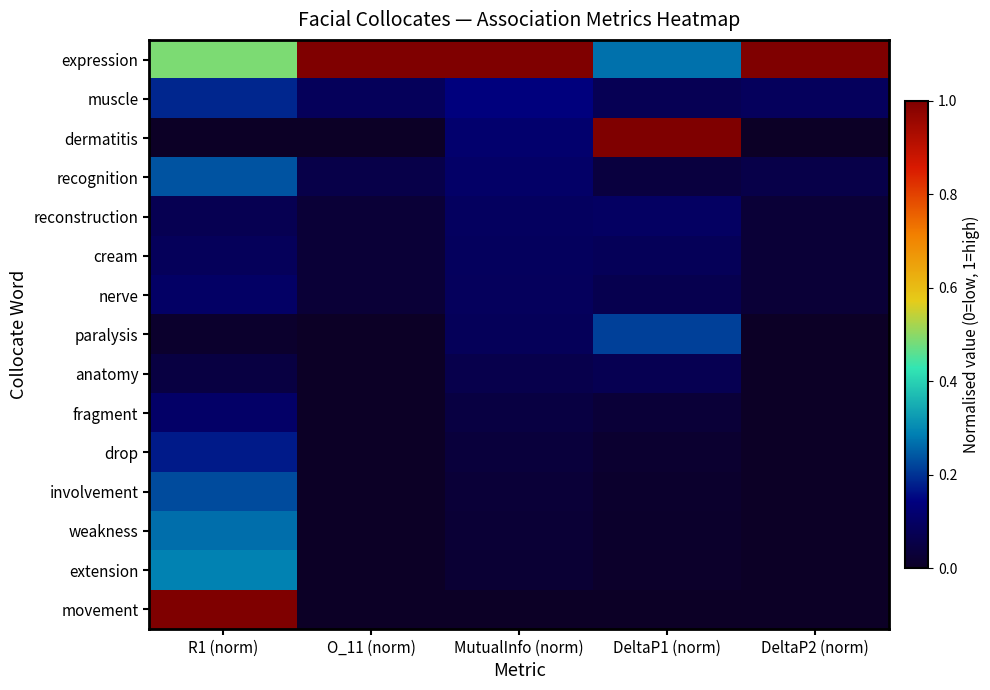

Reading left to right, what are all the values shown in this chart?

expression: R1 (norm)=0.5	O_11 (norm)=1.0	MutualInfo (norm)=1.0	DeltaP1 (norm)=0.3	DeltaP2 (norm)=1.0
muscle: R1 (norm)=0.2	O_11 (norm)=0.1	MutualInfo (norm)=0.1	DeltaP1 (norm)=0.1	DeltaP2 (norm)=0.1
dermatitis: R1 (norm)=0.0	O_11 (norm)=0.0	MutualInfo (norm)=0.1	DeltaP1 (norm)=1.0	DeltaP2 (norm)=0.0
recognition: R1 (norm)=0.2	O_11 (norm)=0.1	MutualInfo (norm)=0.1	DeltaP1 (norm)=0.0	DeltaP2 (norm)=0.1
reconstruction: R1 (norm)=0.1	O_11 (norm)=0.0	MutualInfo (norm)=0.1	DeltaP1 (norm)=0.1	DeltaP2 (norm)=0.0
cream: R1 (norm)=0.1	O_11 (norm)=0.0	MutualInfo (norm)=0.1	DeltaP1 (norm)=0.1	DeltaP2 (norm)=0.0
nerve: R1 (norm)=0.1	O_11 (norm)=0.0	MutualInfo (norm)=0.1	DeltaP1 (norm)=0.1	DeltaP2 (norm)=0.0
paralysis: R1 (norm)=0.0	O_11 (norm)=0.0	MutualInfo (norm)=0.1	DeltaP1 (norm)=0.2	DeltaP2 (norm)=0.0
anatomy: R1 (norm)=0.0	O_11 (norm)=0.0	MutualInfo (norm)=0.1	DeltaP1 (norm)=0.1	DeltaP2 (norm)=0.0
fragment: R1 (norm)=0.1	O_11 (norm)=0.0	MutualInfo (norm)=0.0	DeltaP1 (norm)=0.0	DeltaP2 (norm)=0.0
drop: R1 (norm)=0.2	O_11 (norm)=0.0	MutualInfo (norm)=0.0	DeltaP1 (norm)=0.0	DeltaP2 (norm)=0.0
involvement: R1 (norm)=0.2	O_11 (norm)=0.0	MutualInfo (norm)=0.0	DeltaP1 (norm)=0.0	DeltaP2 (norm)=0.0
weakness: R1 (norm)=0.3	O_11 (norm)=0.0	MutualInfo (norm)=0.0	DeltaP1 (norm)=0.0	DeltaP2 (norm)=0.0
extension: R1 (norm)=0.3	O_11 (norm)=0.0	MutualInfo (norm)=0.0	DeltaP1 (norm)=0.0	DeltaP2 (norm)=0.0
movement: R1 (norm)=1.0	O_11 (norm)=0.0	MutualInfo (norm)=0.0	DeltaP1 (norm)=0.0	DeltaP2 (norm)=0.0